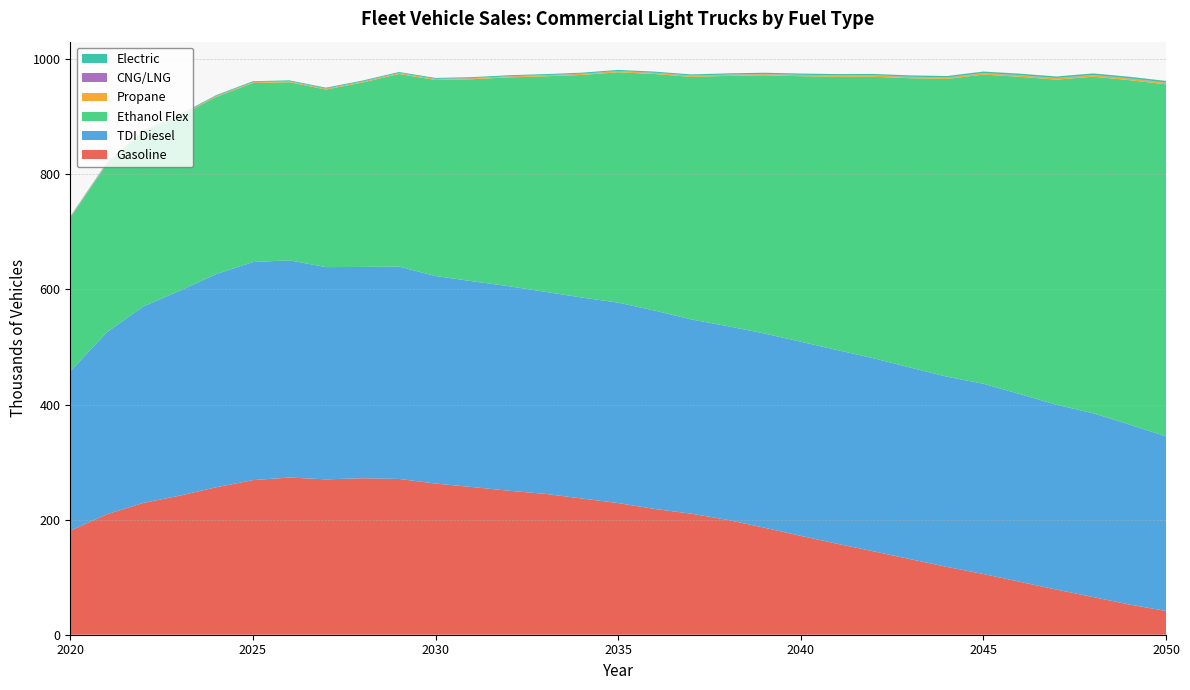

Reading left to right, extract all data points from this chart.

Gasoline: 180.7	209.3	229.1	241.7	256.3	268.6	273.2	270.0	271.9	270.7	262.7	256.6	250.3	244.8	236.8	228.8	218.6	210.3	199.5	186.0	171.8	158.0	144.8	131.3	117.9	105.5	91.9	78.4	65.5	52.5	41.2
TDI Diesel: 276.8	316.2	341.4	356.2	370.5	378.9	377.4	368.8	367.2	369.0	360.7	357.6	355.4	351.0	349.2	348.3	344.6	337.6	336.6	337.5	337.3	336.6	335.4	332.9	330.5	330.6	326.3	321.2	319.4	312.7	303.5
Ethanol Flex: 266.9	292.4	303.1	303.5	307.9	311.0	309.5	308.6	320.5	334.6	340.6	351.0	362.8	374.4	386.7	400.3	411.1	421.4	434.9	448.5	461.4	474.8	489.3	502.8	517.3	537.2	551.3	564.8	584.8	598.5	611.6
Propane: 0.8	0.9	1.0	1.1	1.2	1.2	1.3	1.3	1.4	1.4	1.5	1.5	1.6	1.6	1.7	1.7	1.8	1.8	1.9	1.9	2.0	2.0	2.1	2.2	2.2	2.3	2.4	2.4	2.5	2.6	2.6
CNG/LNG: 0.6	0.6	0.6	0.6	0.6	0.6	0.6	0.5	0.5	0.5	0.5	0.5	0.5	0.5	0.5	0.5	0.5	0.5	0.5	0.5	0.5	0.5	0.5	0.5	0.5	0.5	0.5	0.5	0.5	0.5	0.5
Electric: 0.9	1.0	1.1	1.2	1.3	1.3	1.4	1.4	1.5	1.5	1.6	1.6	1.7	1.7	1.8	1.8	1.9	1.9	2.0	2.1	2.1	2.2	2.3	2.3	2.4	2.5	2.5	2.6	2.7	2.8	2.8